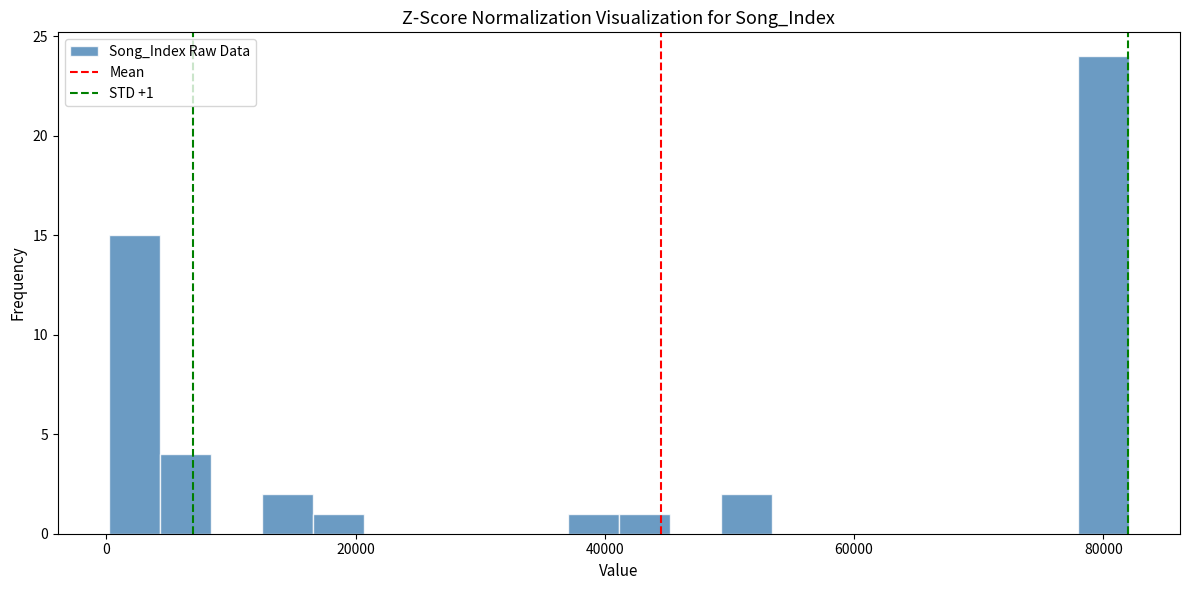

Read against the x-axis, roughly where is the centre of the tallest bar?

80000